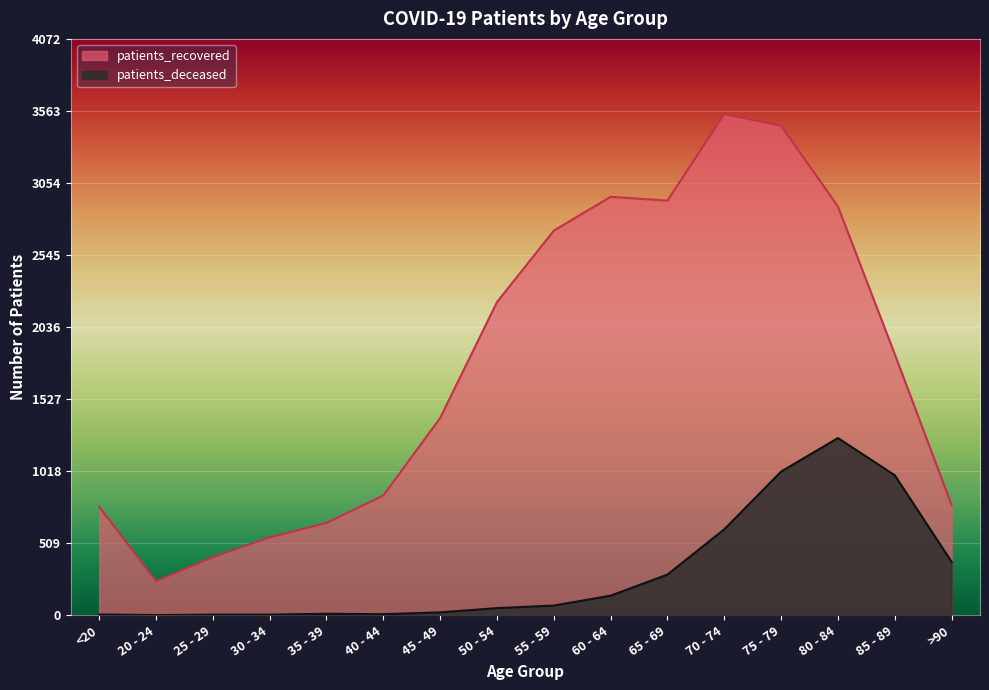

Where is patients_recovered nearest to the value 1890?

85 - 89